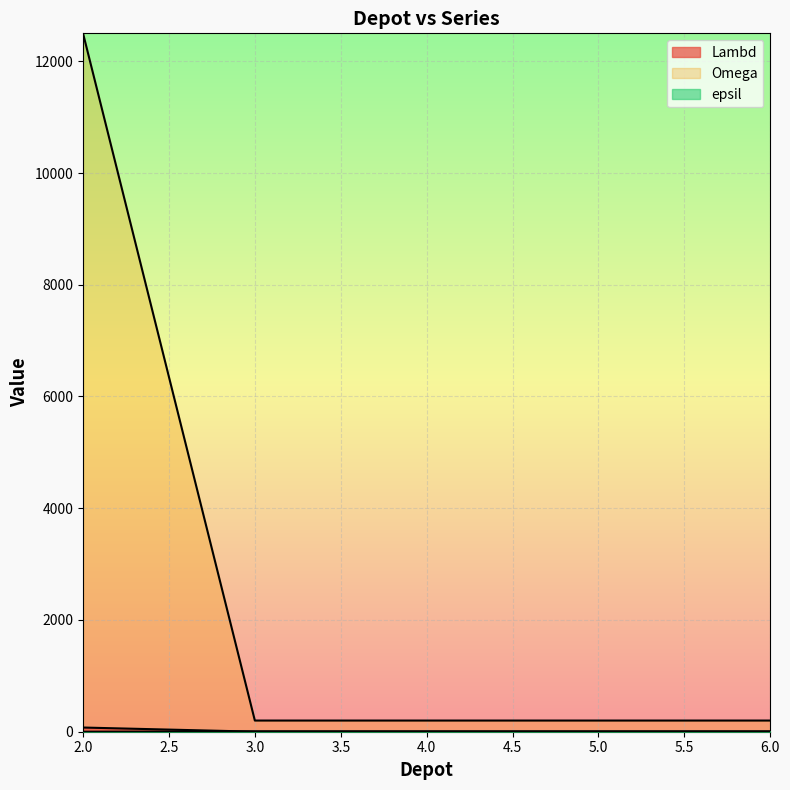

What is the minimum value for Omega?

200